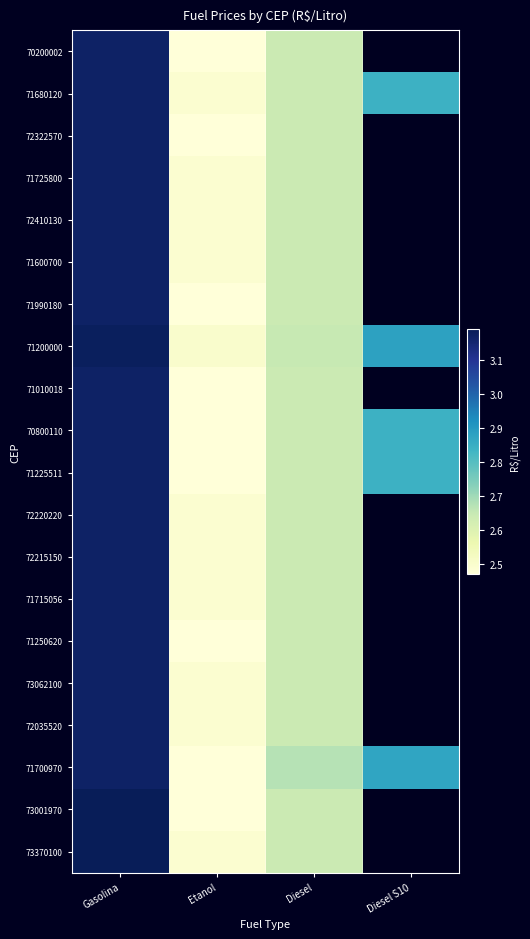

What is the sum of the 71700970 values at Gasolina and Diesel S10?

6.0